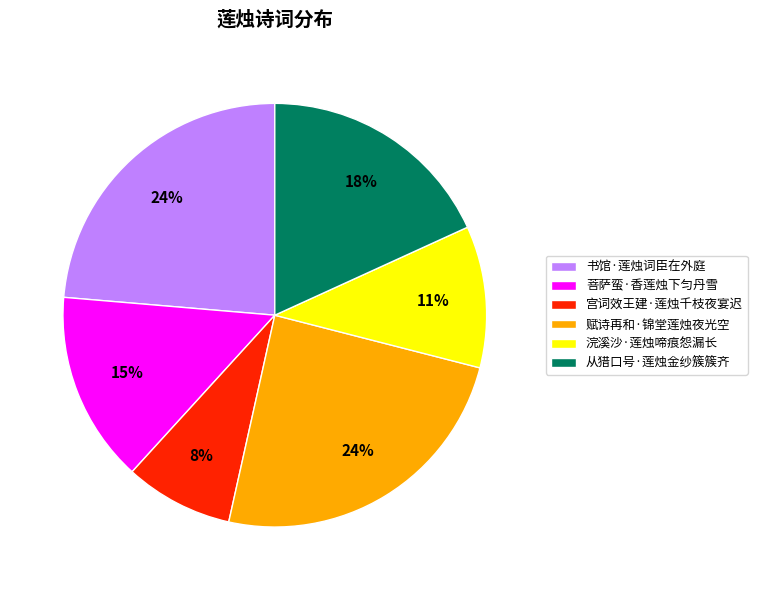

How many slices are in this pie chart?

6